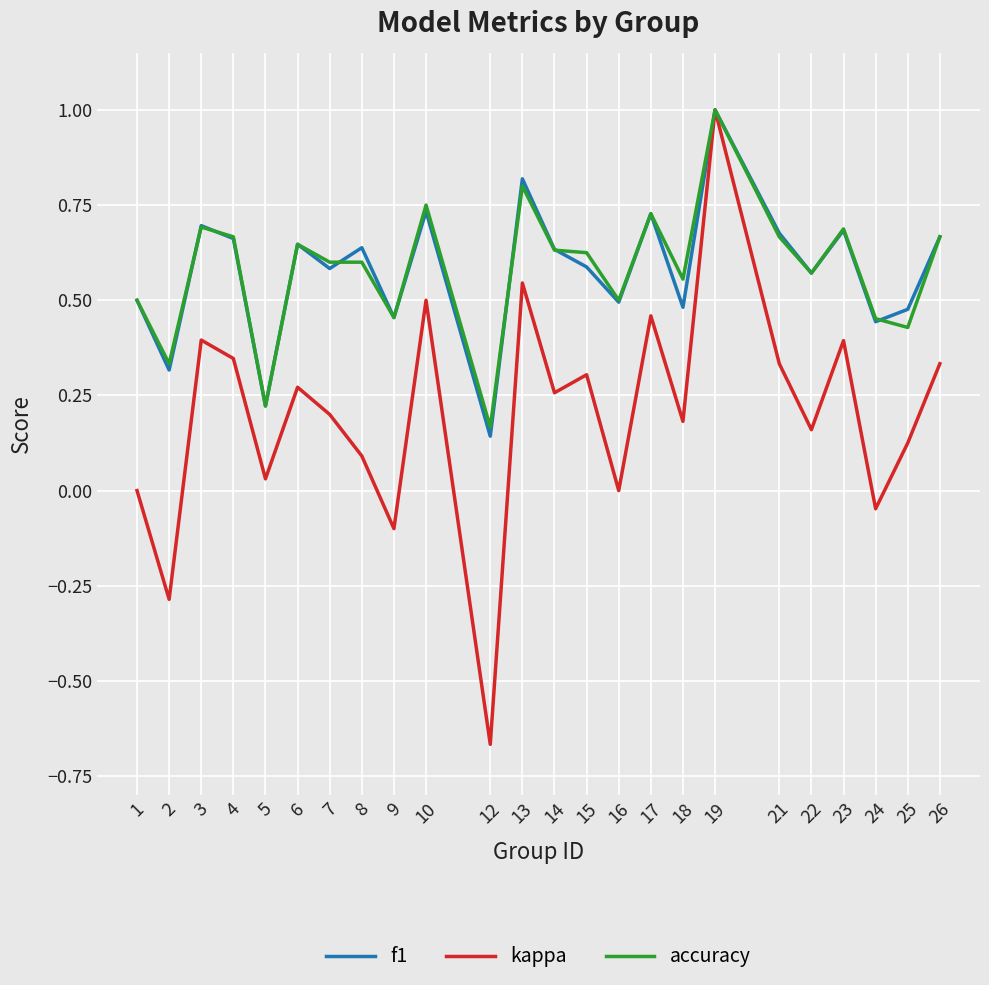

What is the difference between the second highest and minimum values in the kappa series?

1.2